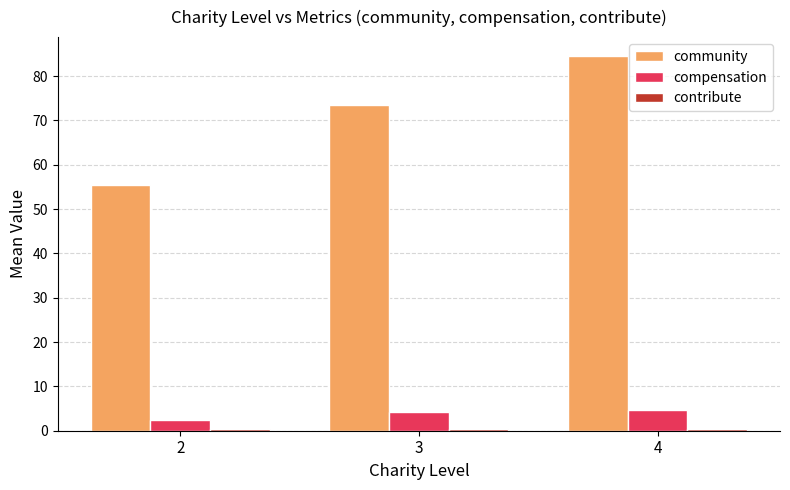

Is the value of community at 4 greater than the value of compensation at 4?

Yes